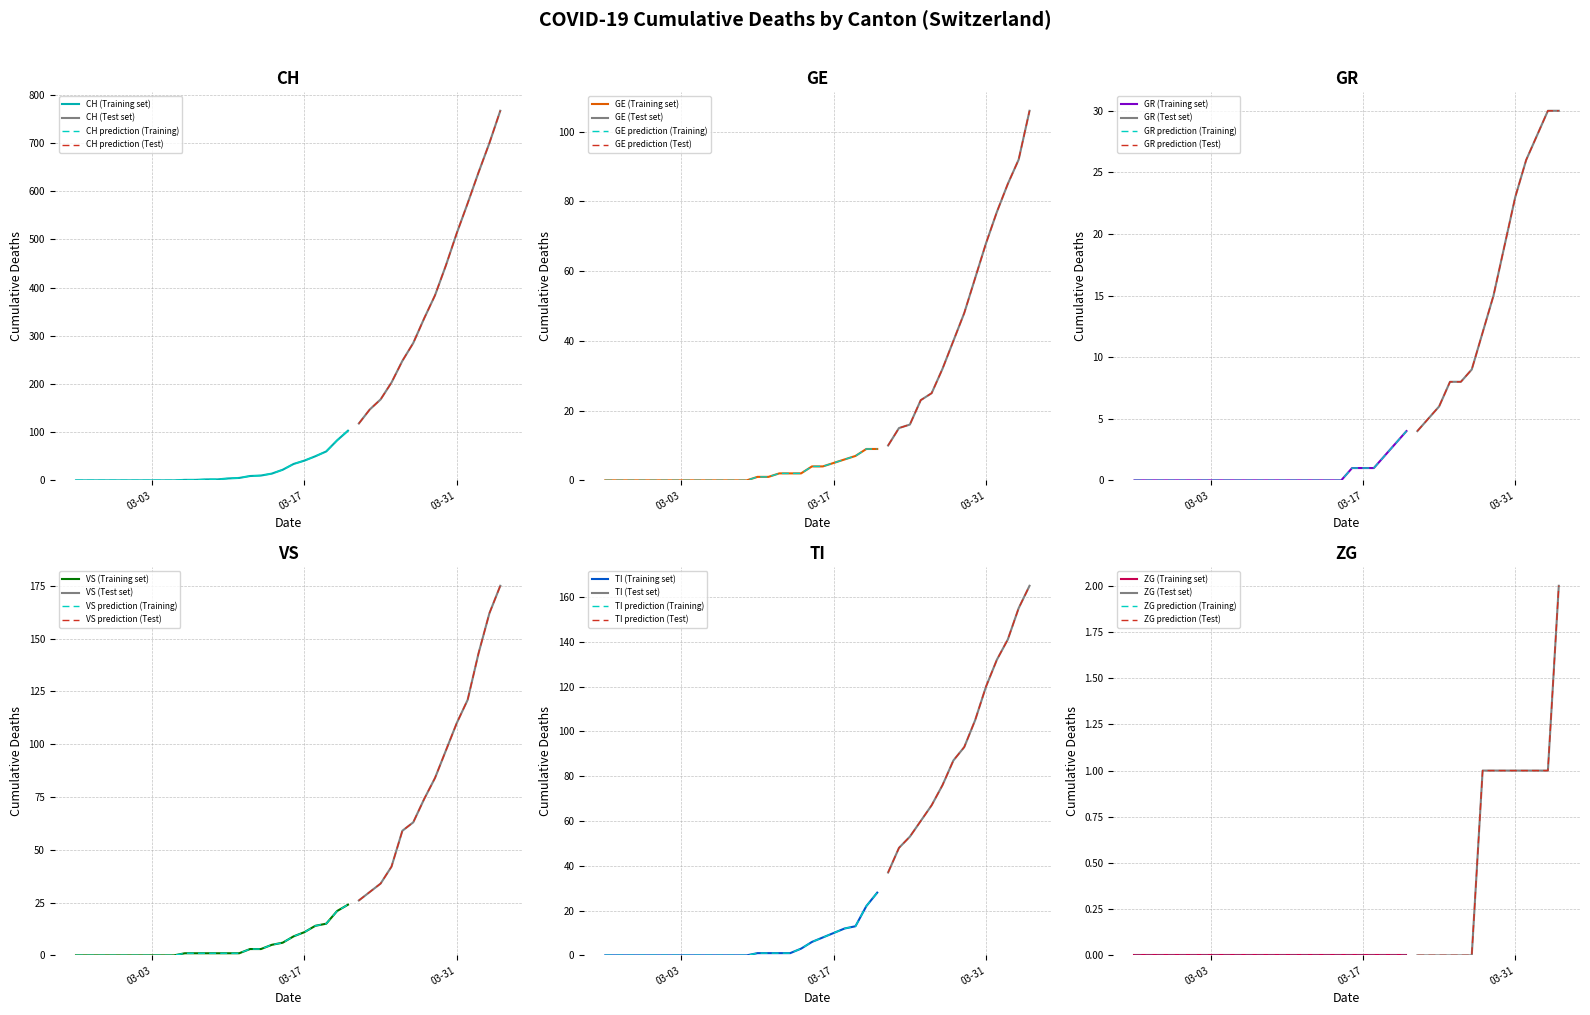

What is the sum of all VS values?

1337